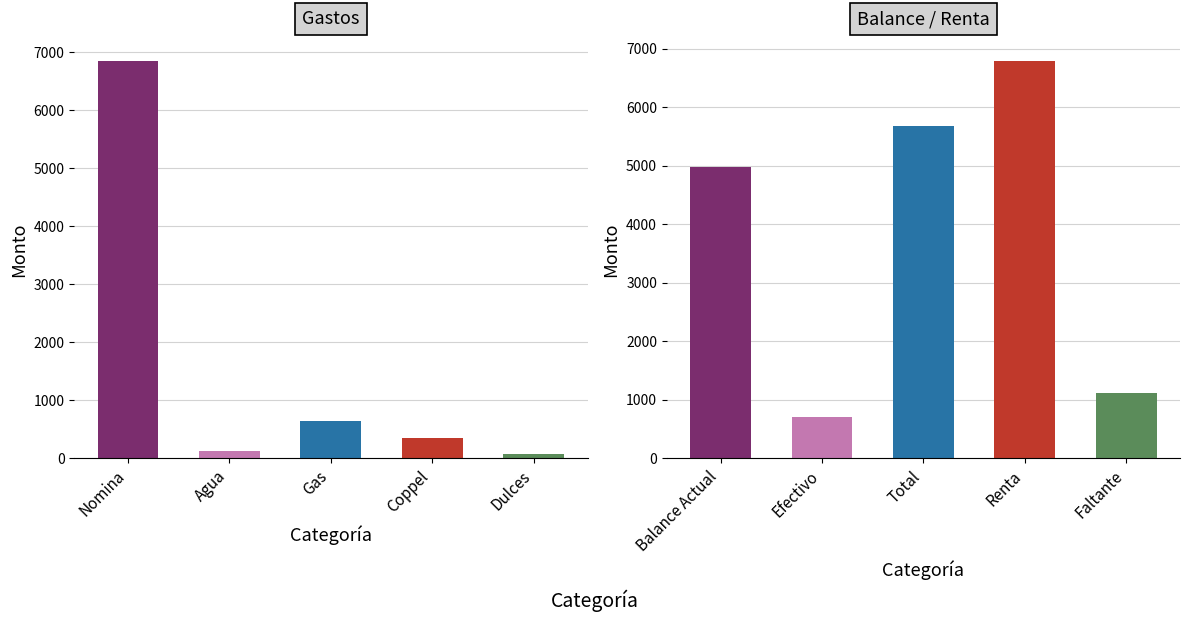

How many bars are there in total?

10